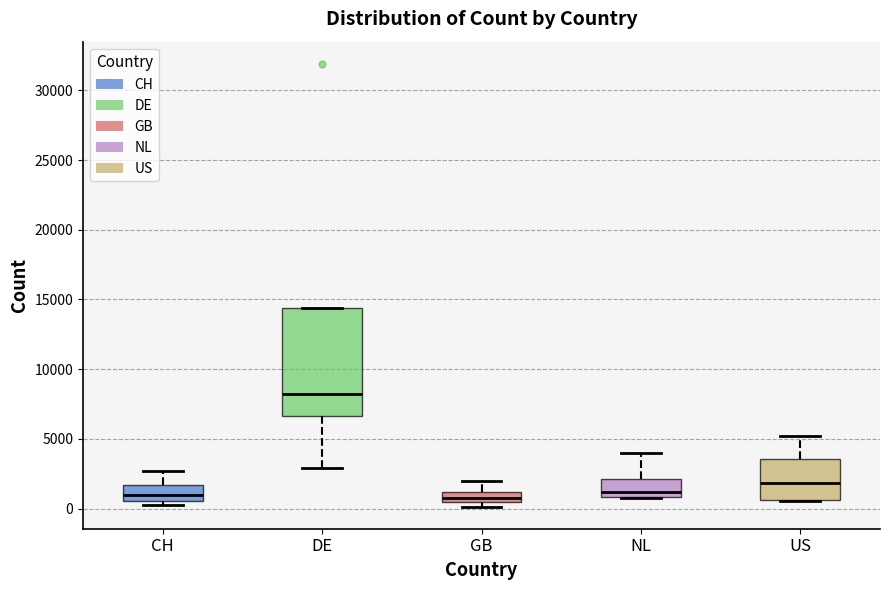

Which box is the tallest, from its lower edge to its upper edge?

DE